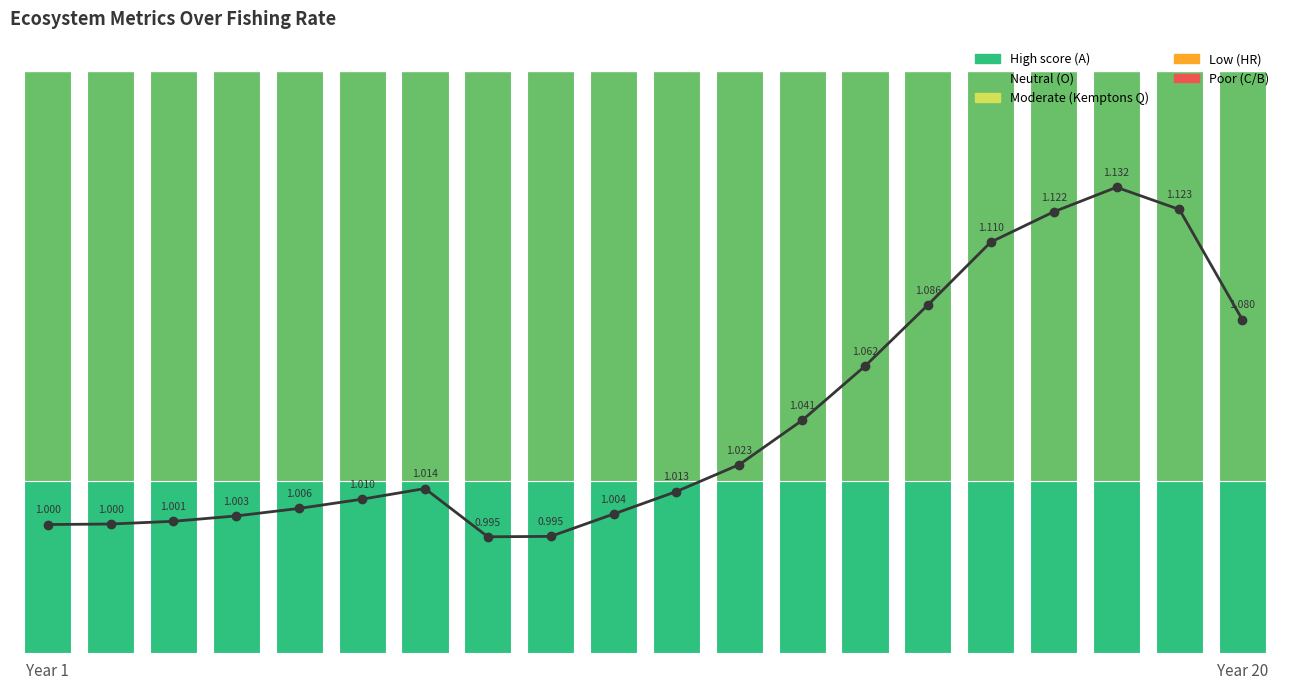

What is the sum of all High score (A) values?

591.5